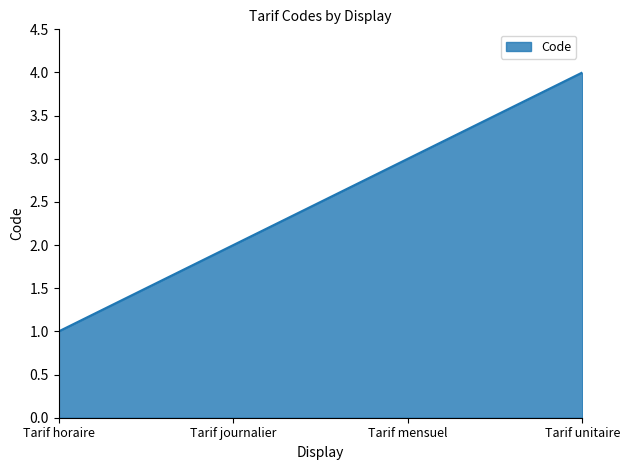

Which category has the highest value across all series?

Tarif unitaire